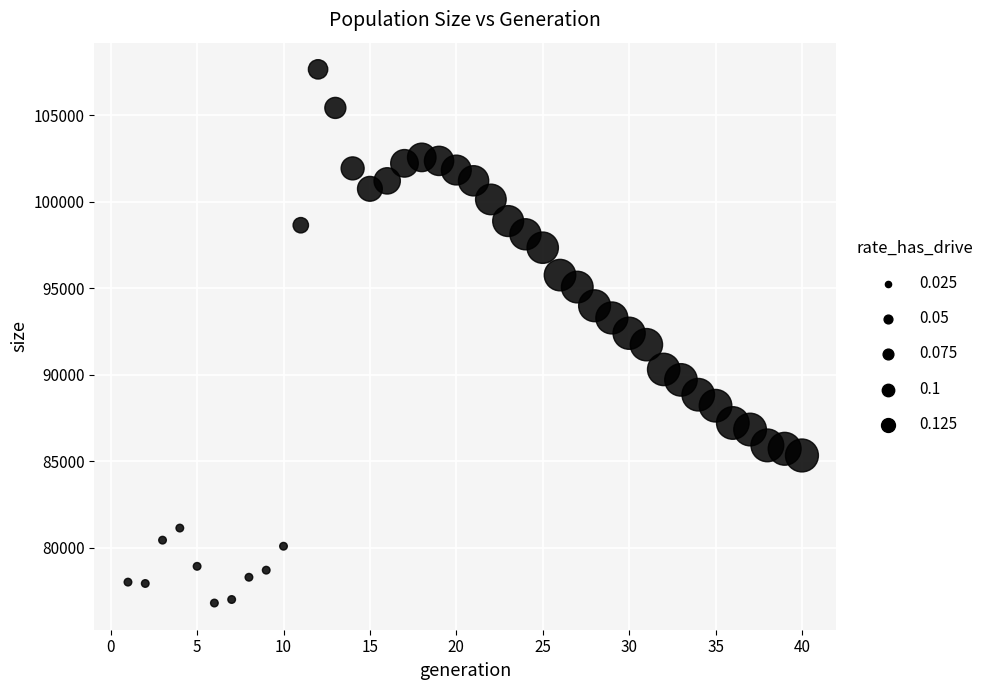

What is the range of Y values (max minus min)?

30851